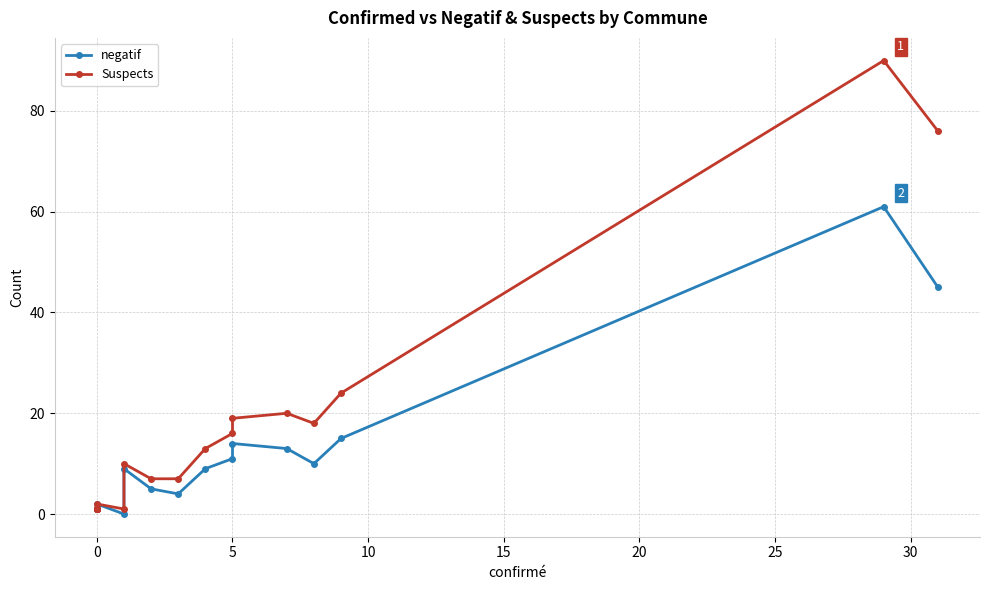

How many interior local peaks does the negatif series have?

4